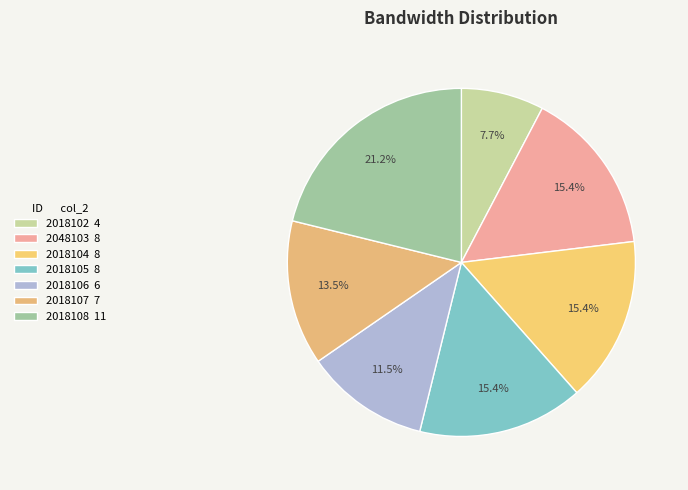

To the nearest percent, what is the difference between the largest and smallest slice percentages?

13%